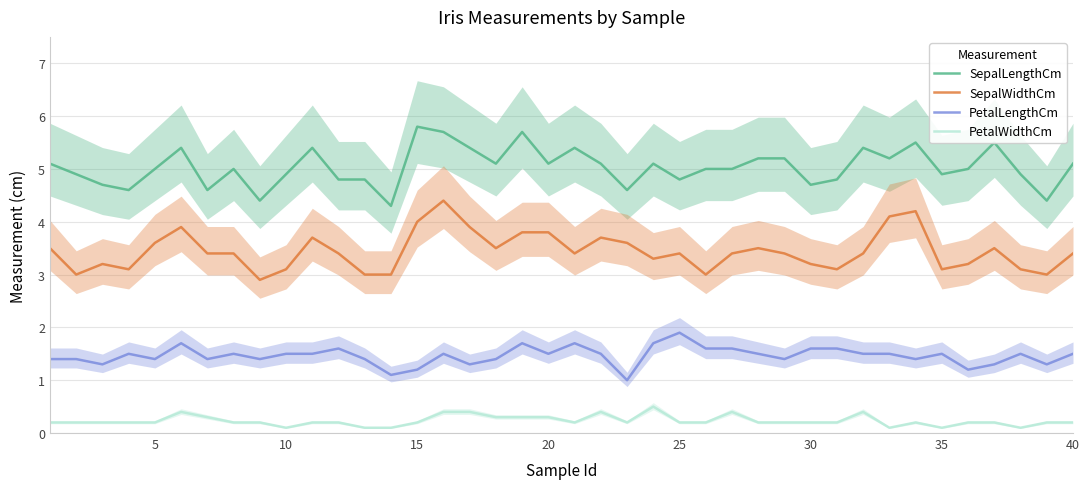

The PetalLengthCm series shows 1.6 at 30. True or false?

True